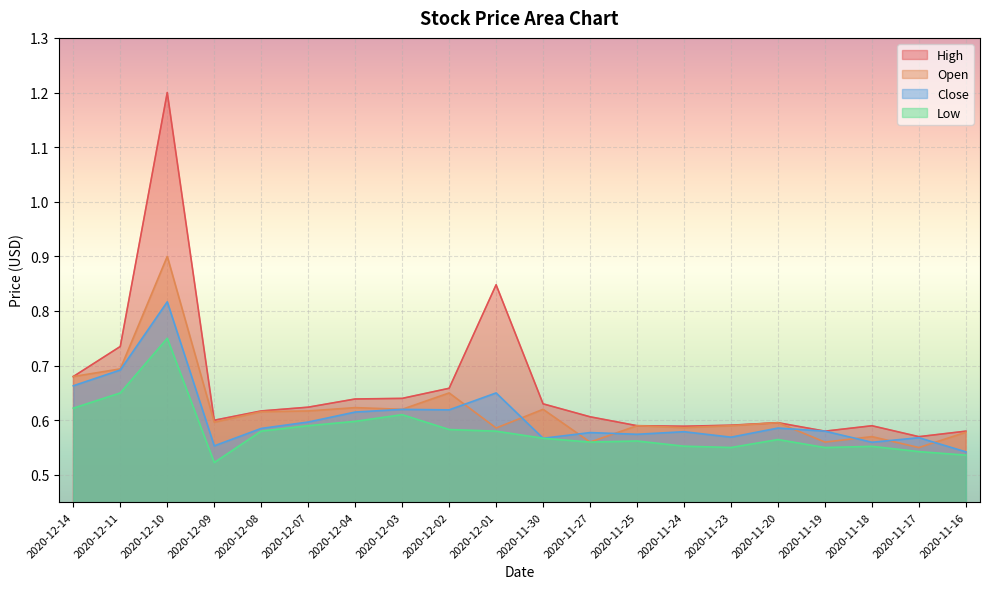

What is the total value across all series at 2020-12-11?

2.8